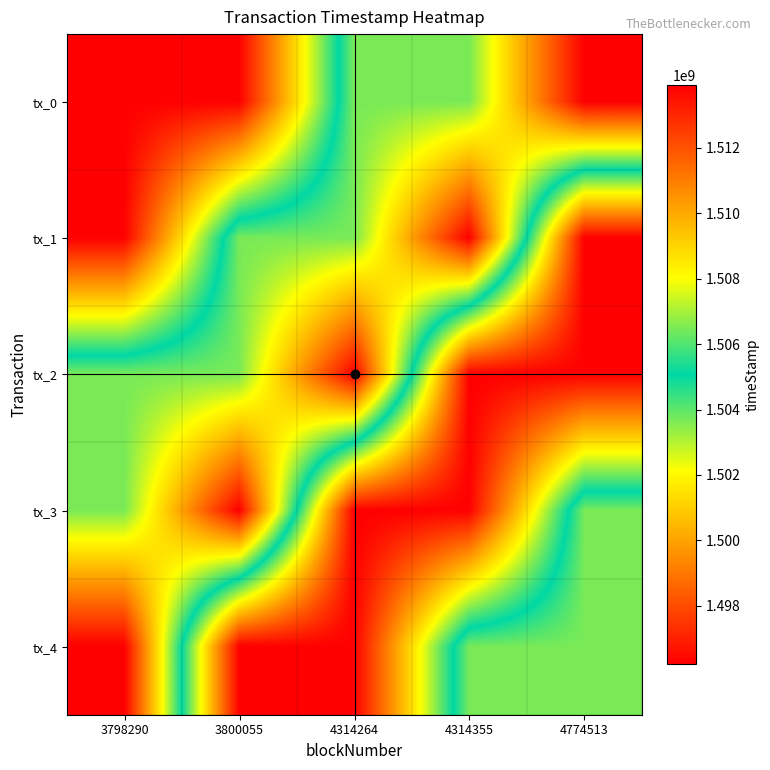

Reading right to left, what are all the values shown in this chart?

tx_0: 4774513=1513912192	4314355=1506461850	4314264=1506459239	3800055=1496263530	3798290=1496235175
tx_1: 4774513=1496235175	4314355=1513912192	4314264=1506461850	3800055=1506459239	3798290=1496263530
tx_2: 4774513=1496263530	4314355=1496235175	4314264=1513912192	3800055=1506461850	3798290=1506459239
tx_3: 4774513=1506459239	4314355=1496263530	4314264=1496235175	3800055=1513912192	3798290=1506461850
tx_4: 4774513=1506461850	4314355=1506459239	4314264=1496263530	3800055=1496235175	3798290=1513912192